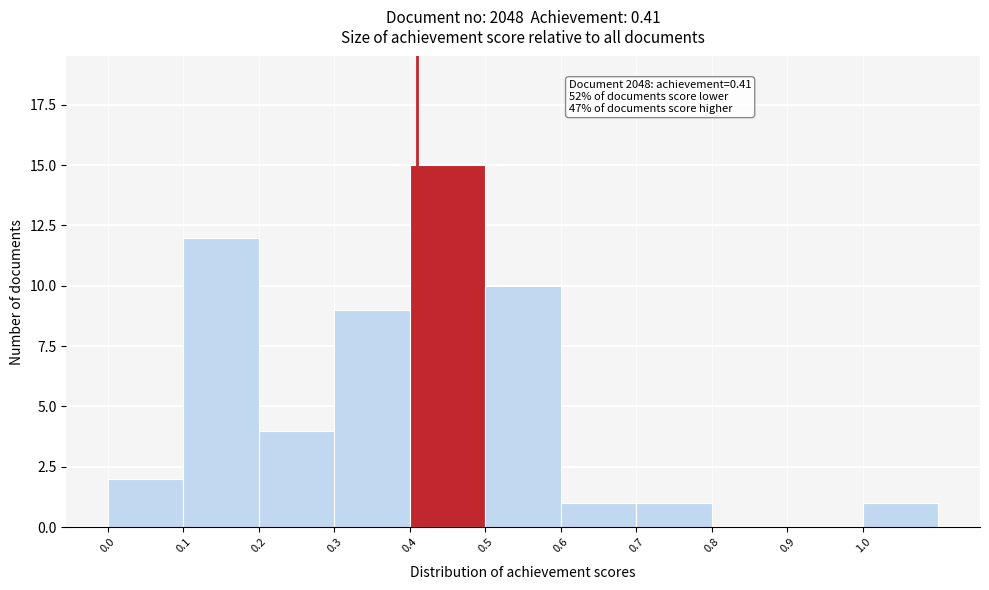

Over which range of the x-axis is the bar tallest?

0.4 to 0.5